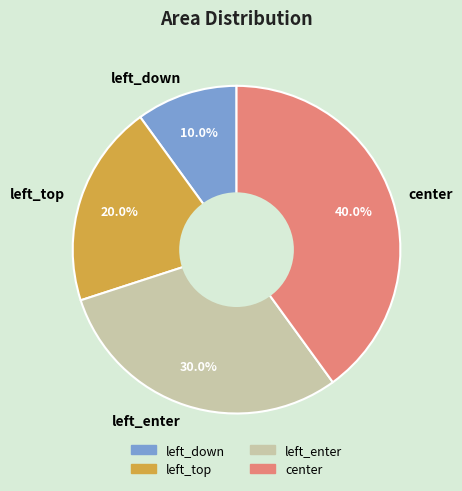

What is the largest slice in the pie chart?

center